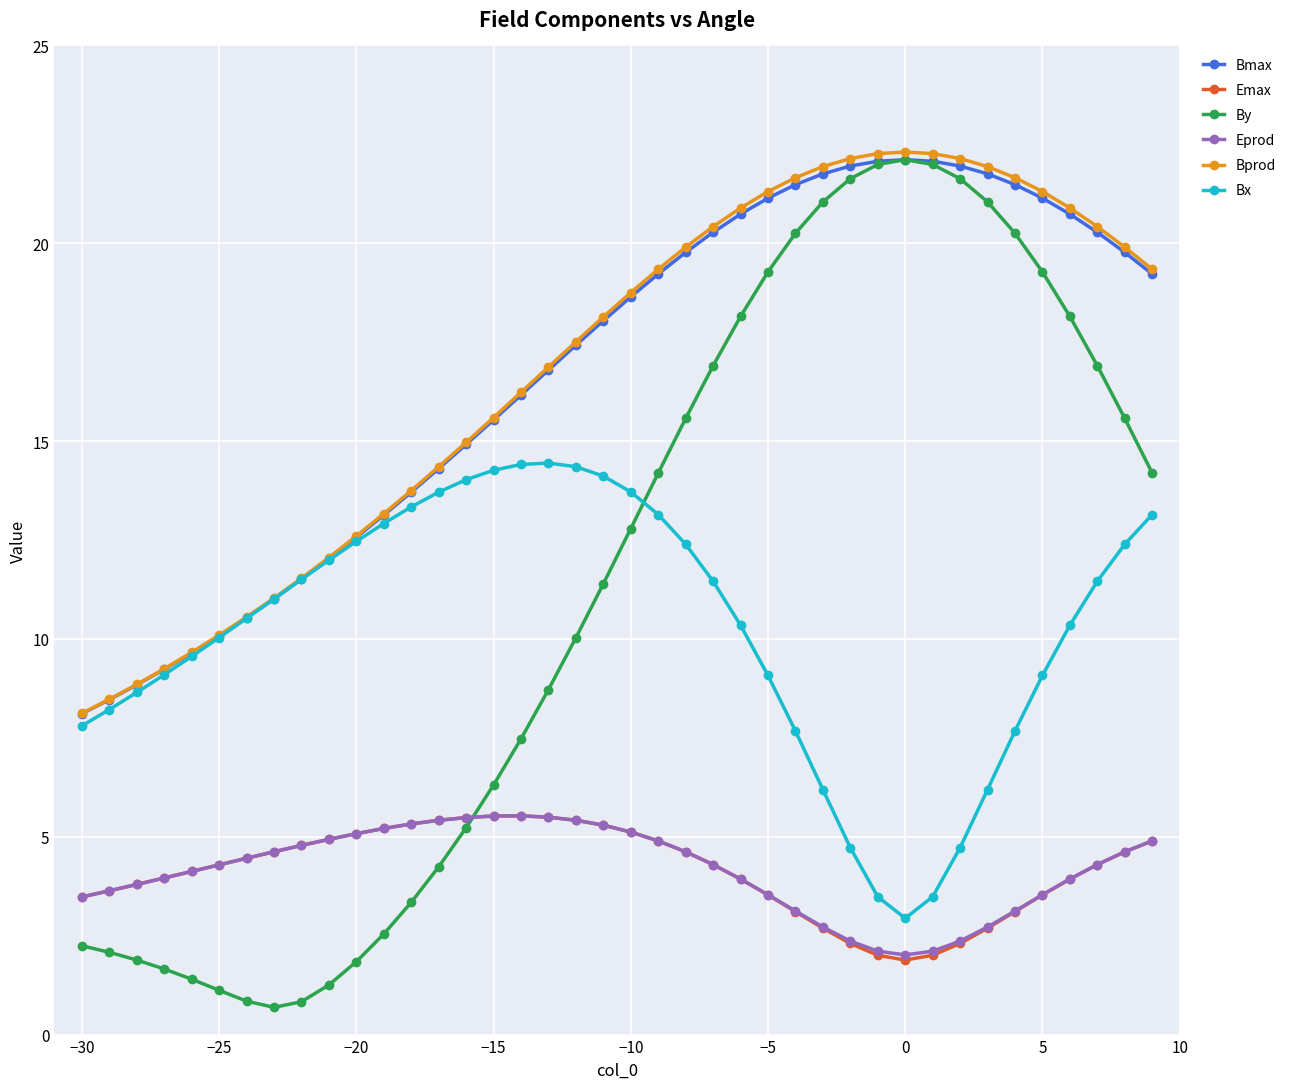

What is the sum of all Bx values?

410.0